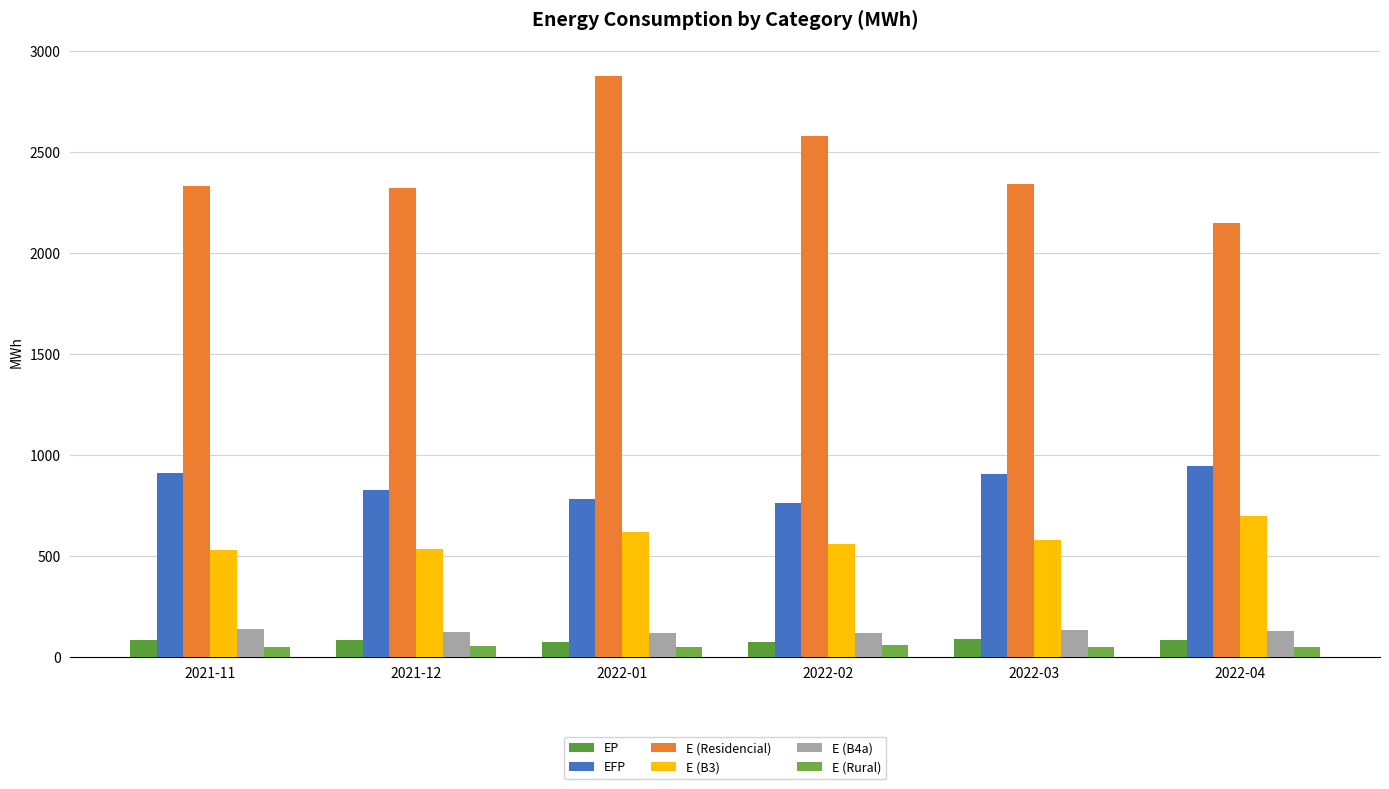

Which label corresponds to the smallest value in the chart?

2022-03